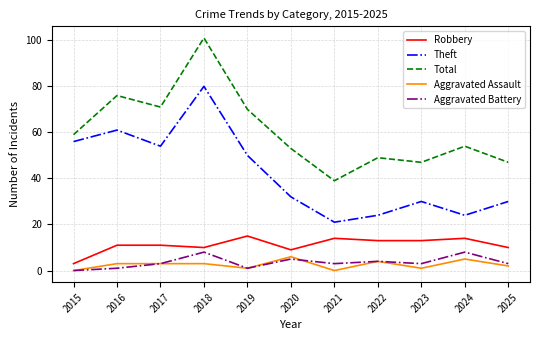

True or false: Theft and Robbery intersect in this chart.

False